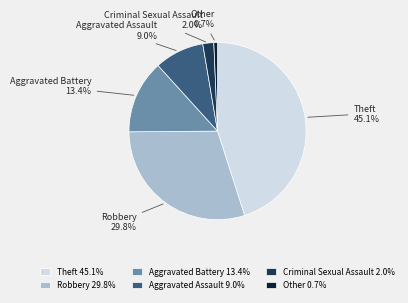

To the nearest percent, what is the difference between the Theft and Aggravated Battery slice percentages?

32%